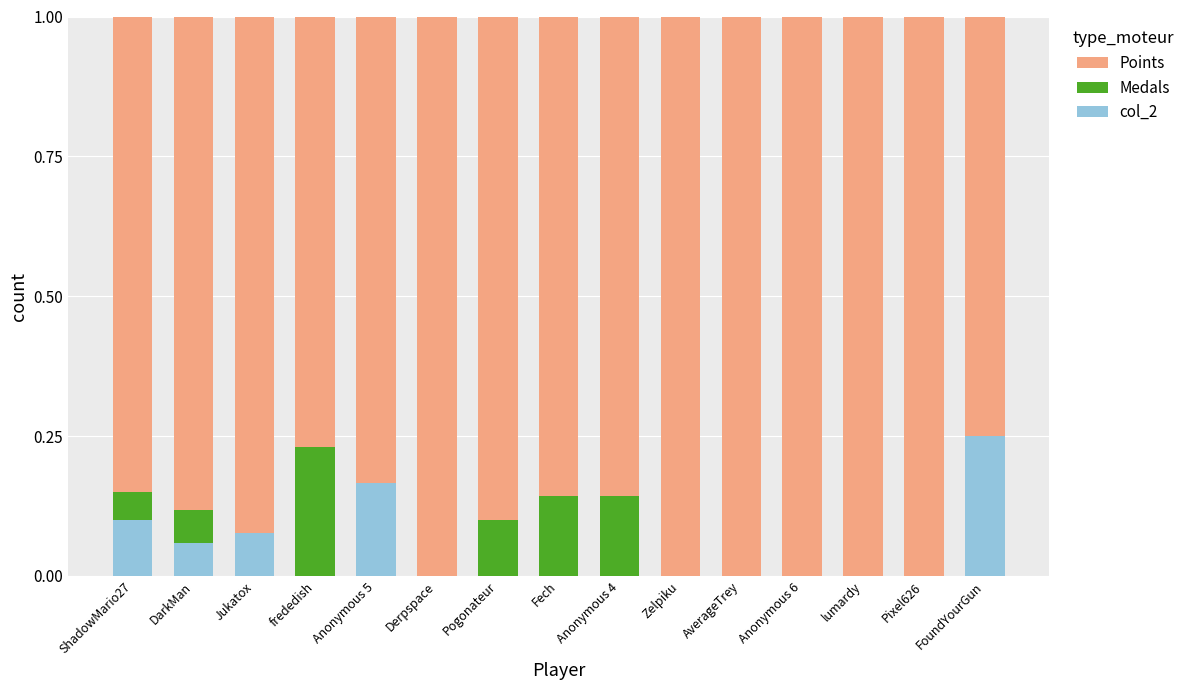

True or false: col_2 has a value of -0.1 at Pogonateur.

False